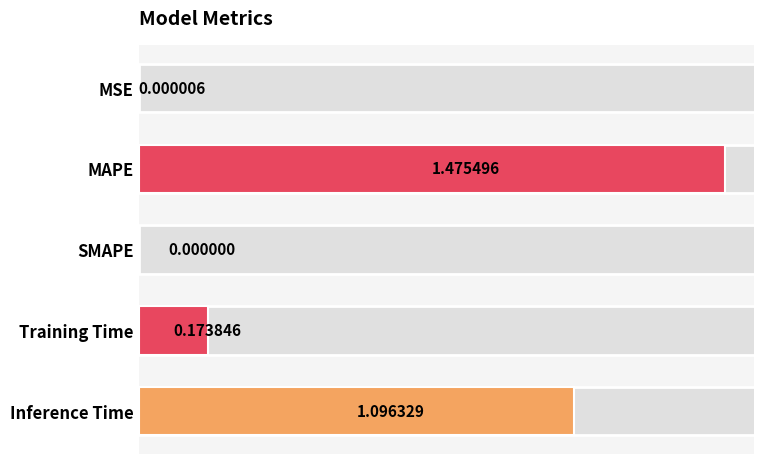

What is the sum of all values?

2.7